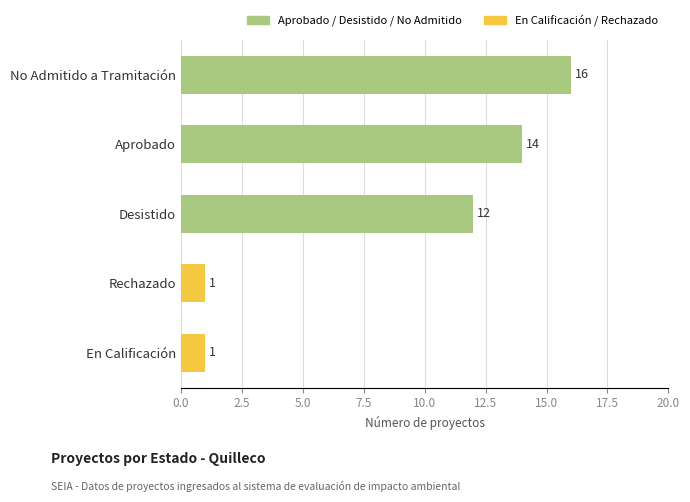

How many distinct data groups are displayed?

1